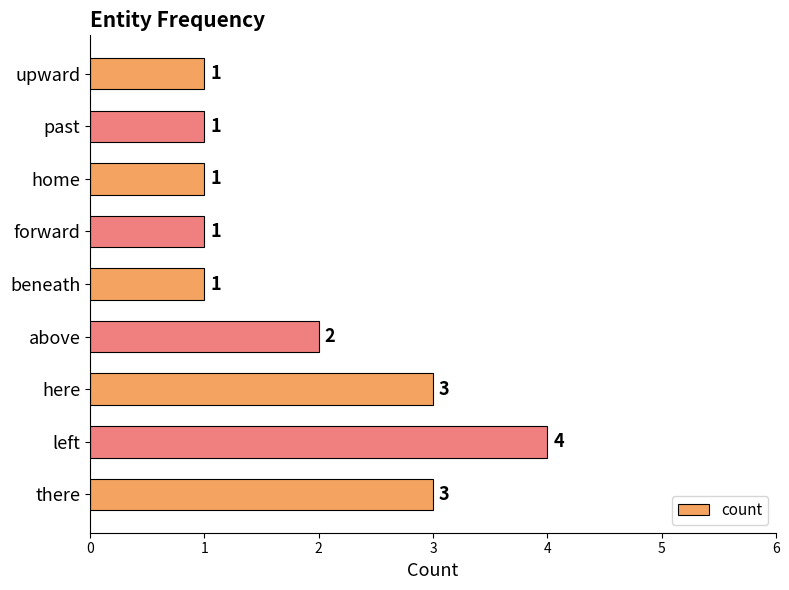

Reading bottom to top, extract all data points from this chart.

there=3	left=4	here=3	above=2	beneath=1	forward=1	home=1	past=1	upward=1